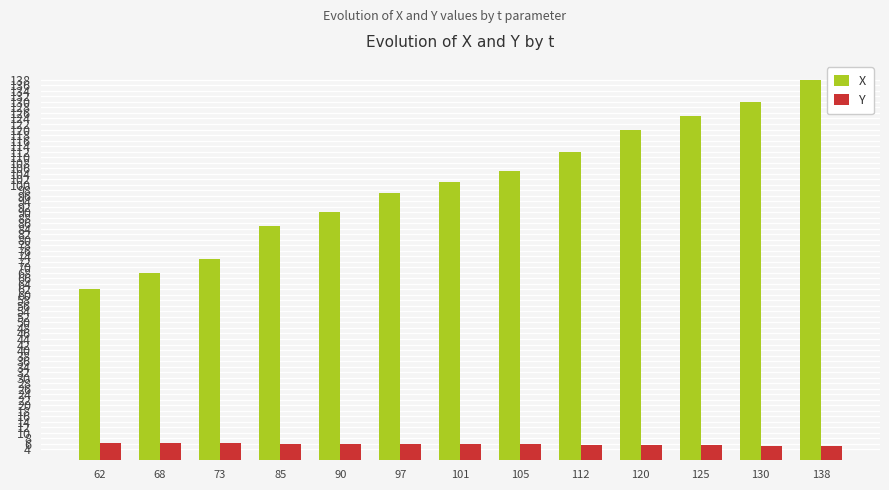

What is the total value across all series at 101?

106.8